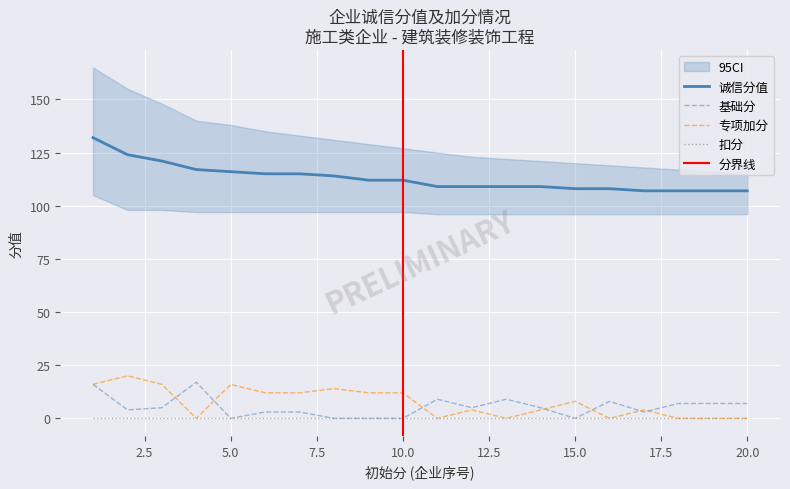

True or false: 诚信分值 and 扣分 intersect in this chart.

False